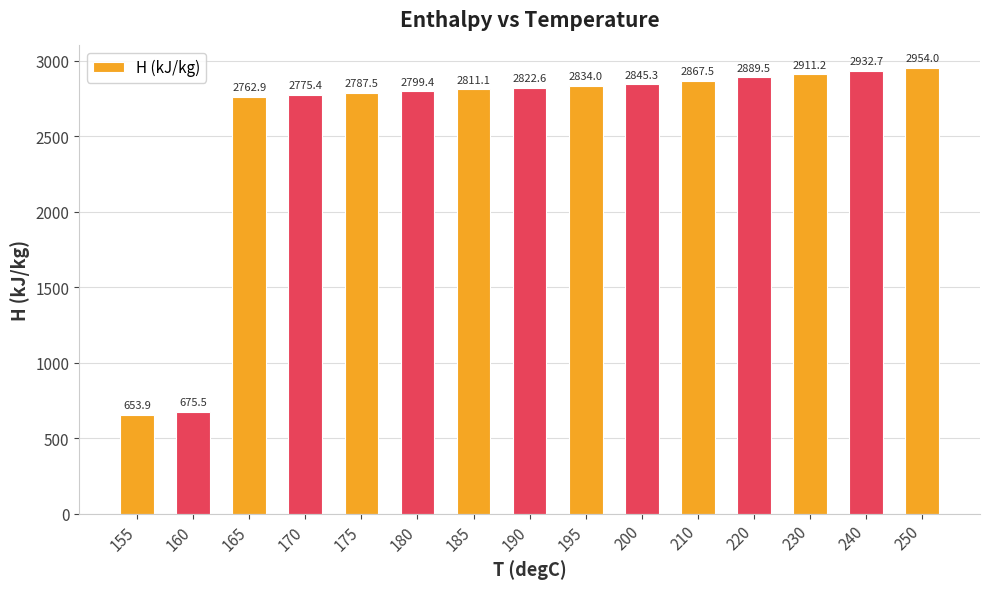

Read the value at 160.

675.5